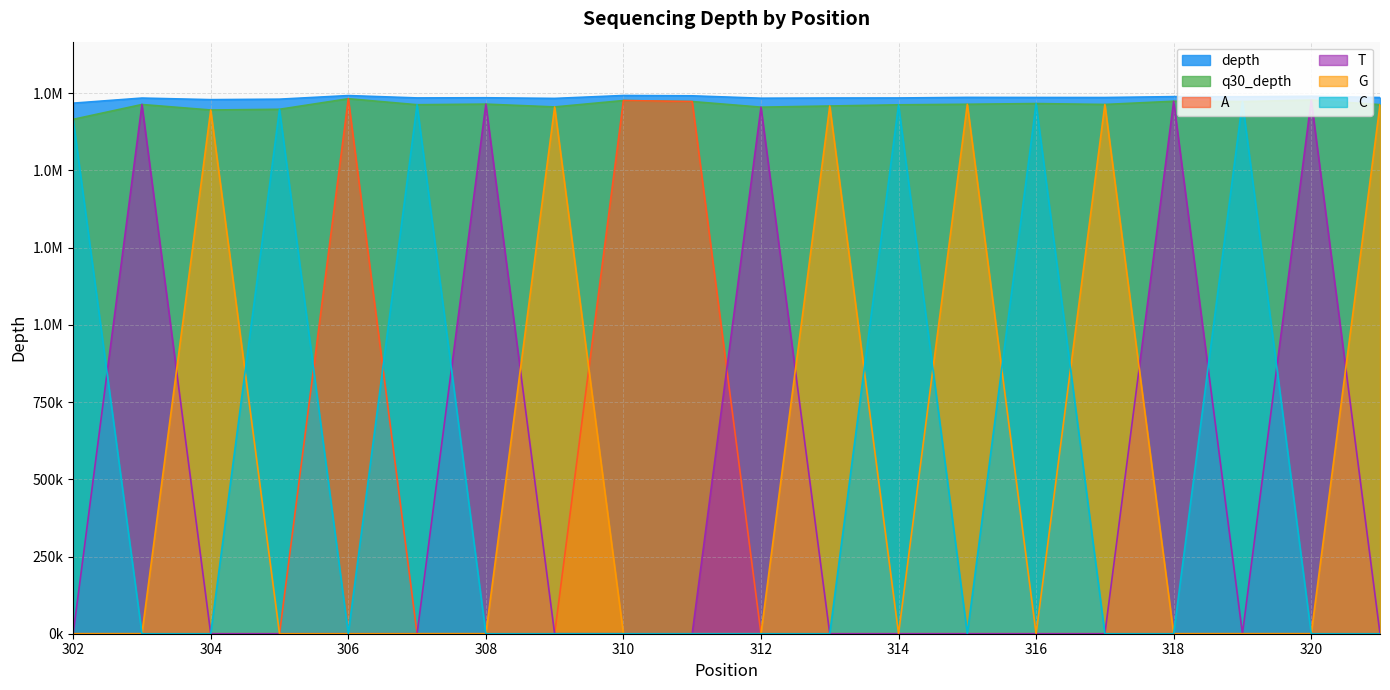

How many distinct data groups are displayed?

6